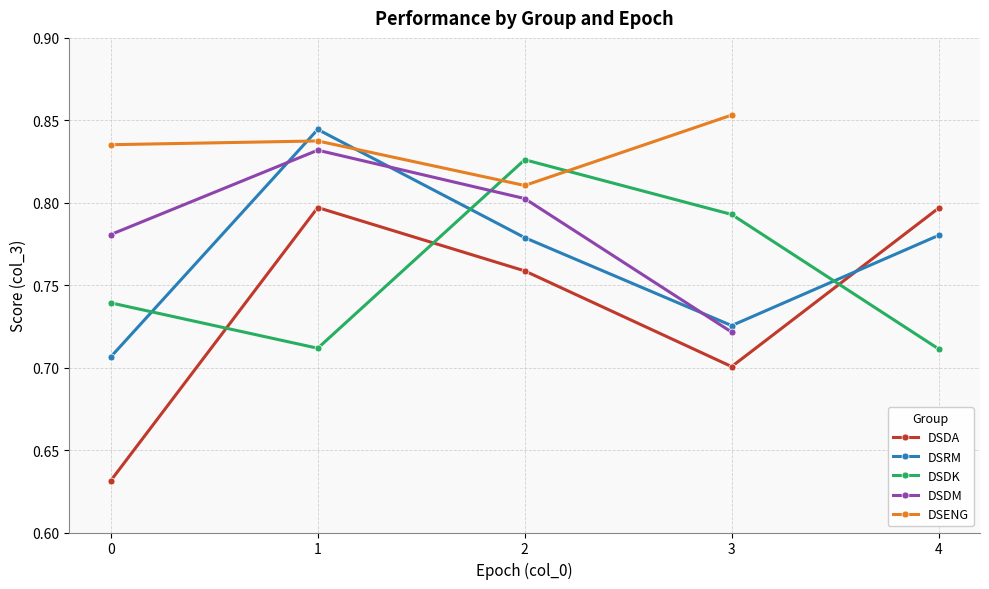

In DSDK, how many points are higher than both neighbors (excluding endpoints)?

1